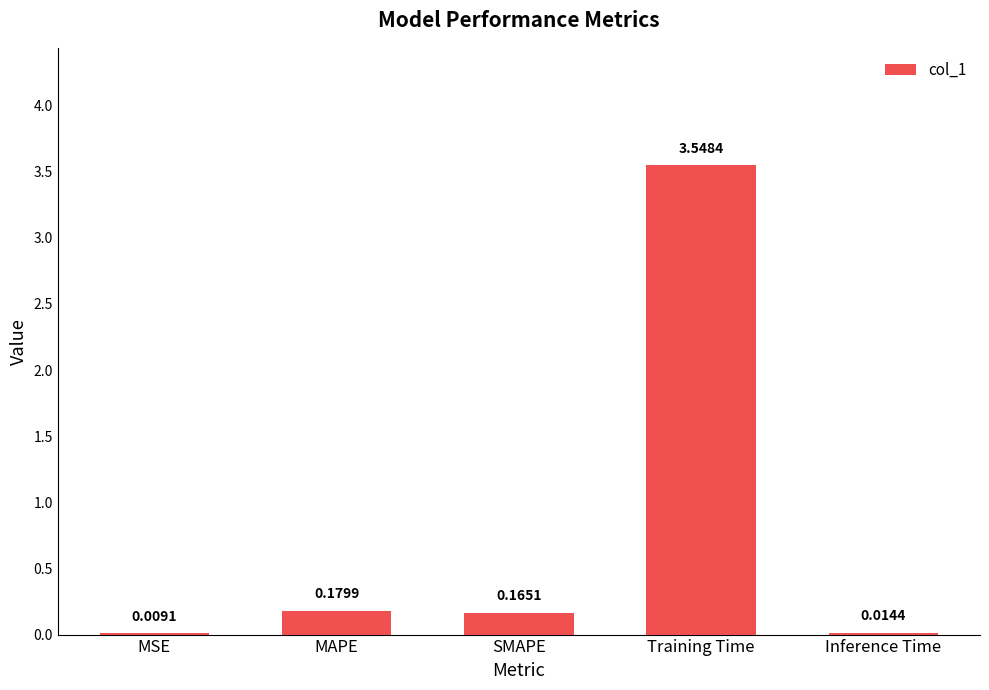

Which category has the highest value across all series?

Training Time